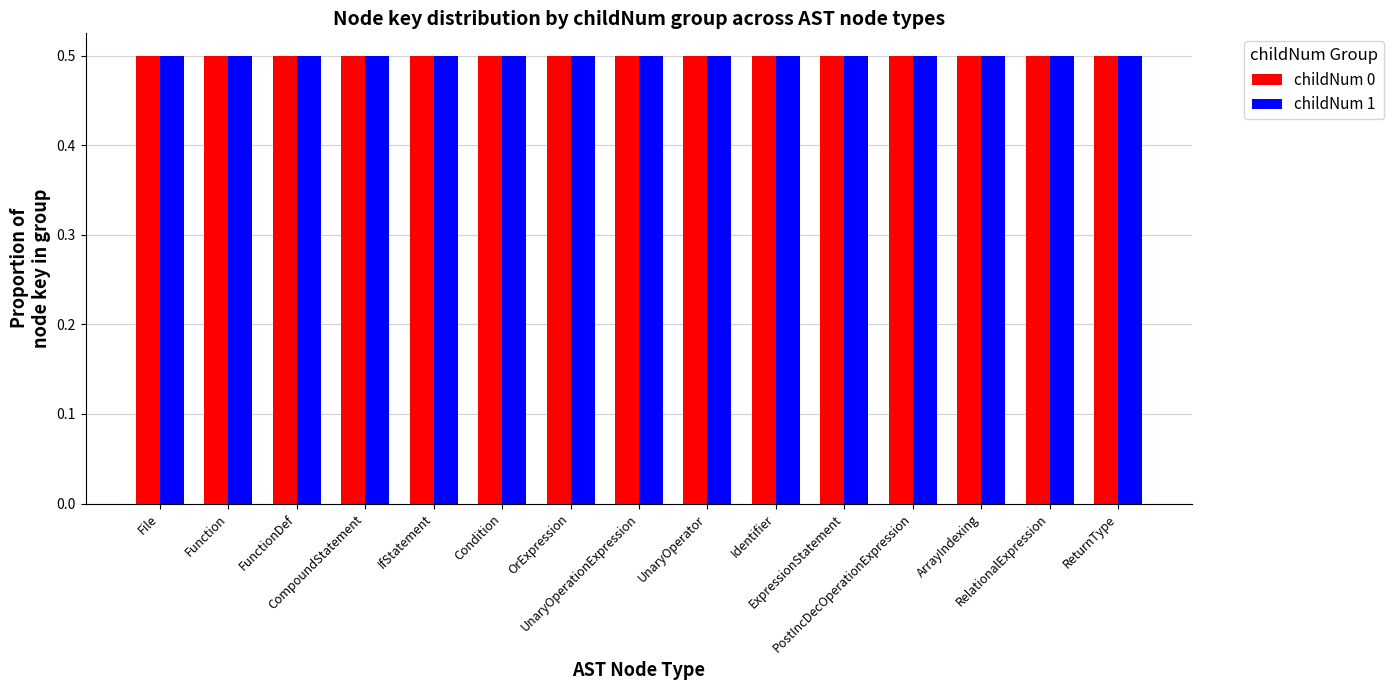

Reading right to left, what are all the values shown in this chart?

childNum 0: 0.5	0.5	0.5	0.5	0.5	0.5	0.5	0.5	0.5	0.5	0.5	0.5	0.5	0.5	0.5
childNum 1: 0.5	0.5	0.5	0.5	0.5	0.5	0.5	0.5	0.5	0.5	0.5	0.5	0.5	0.5	0.5